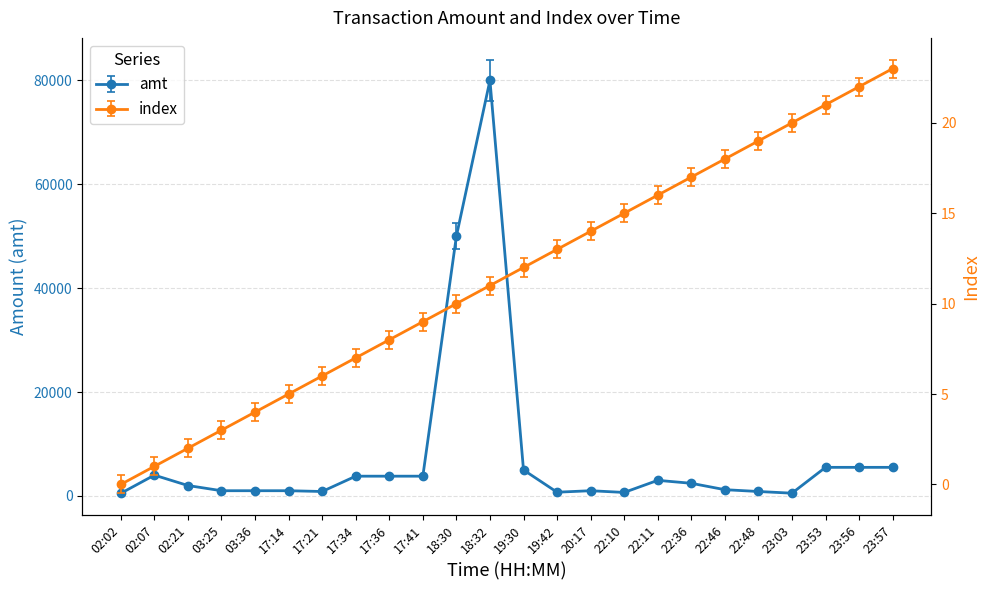

True or false: index and amt cross at least once.

False